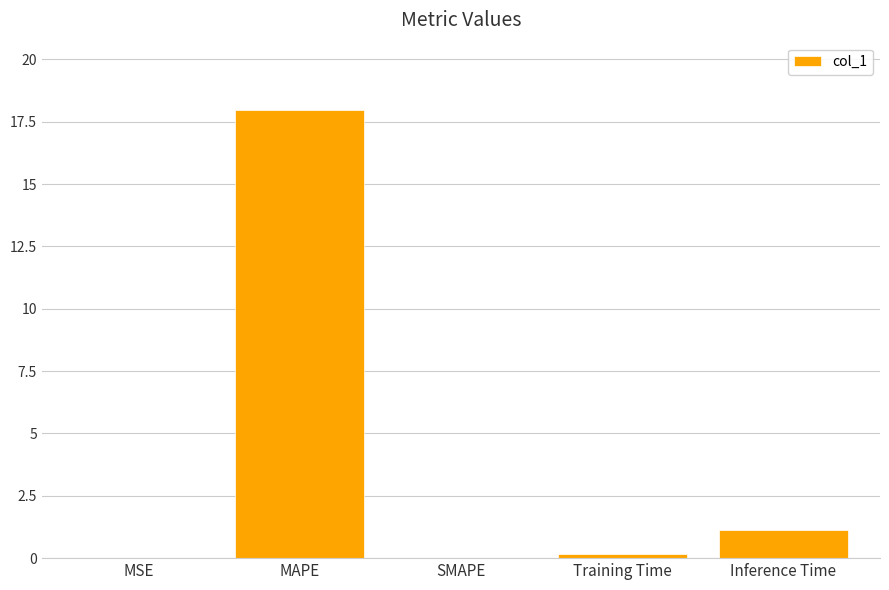

At which label is the value closest to 8?

Inference Time